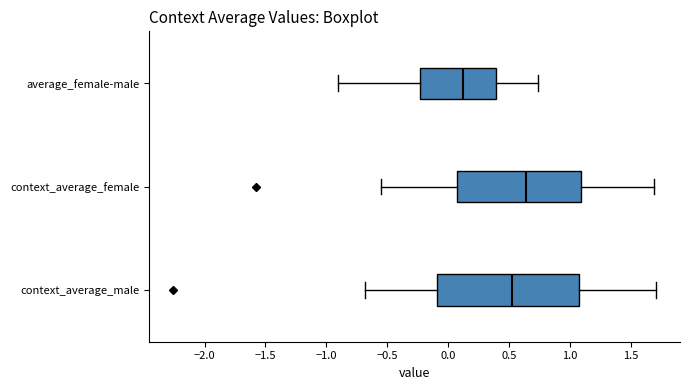

Which box's median line is the furthest to the right?

context_average_female